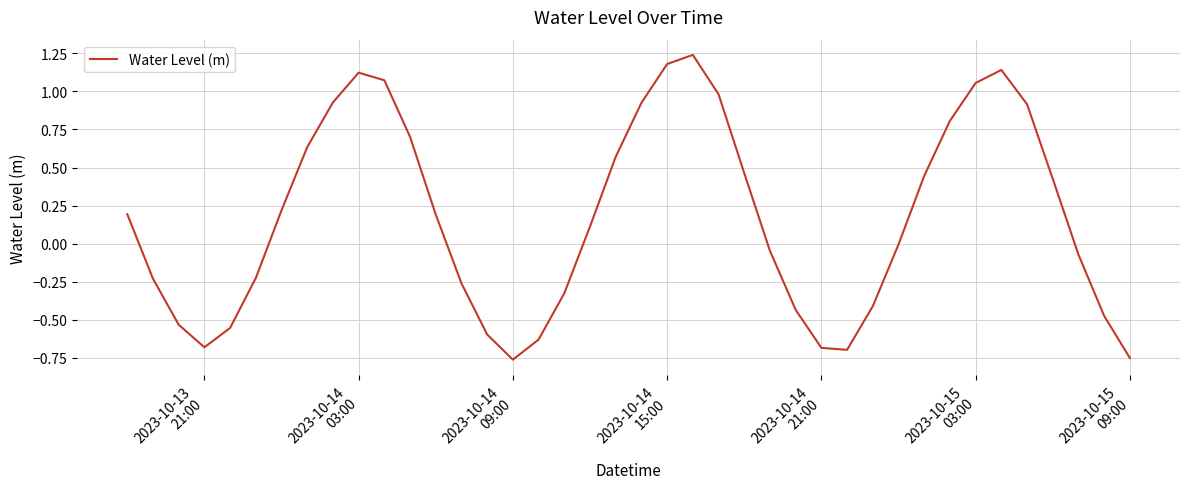

What is the difference between the maximum and minimum values?

2.0